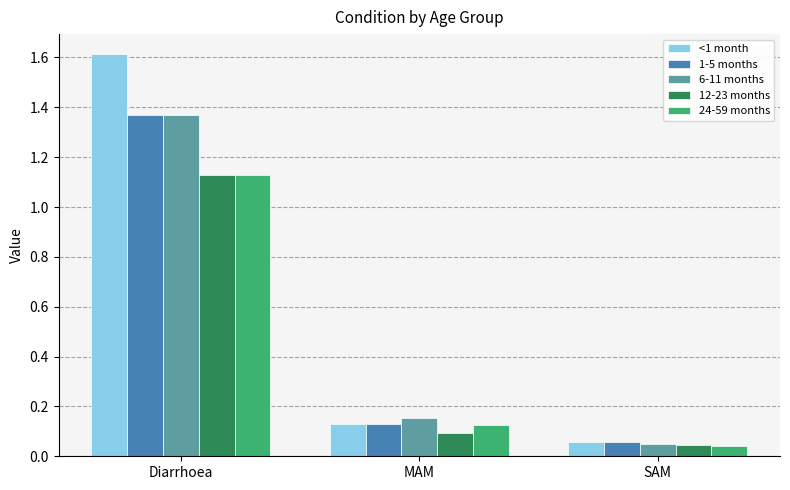

At which label does 12-23 months reach its peak?

Diarrhoea